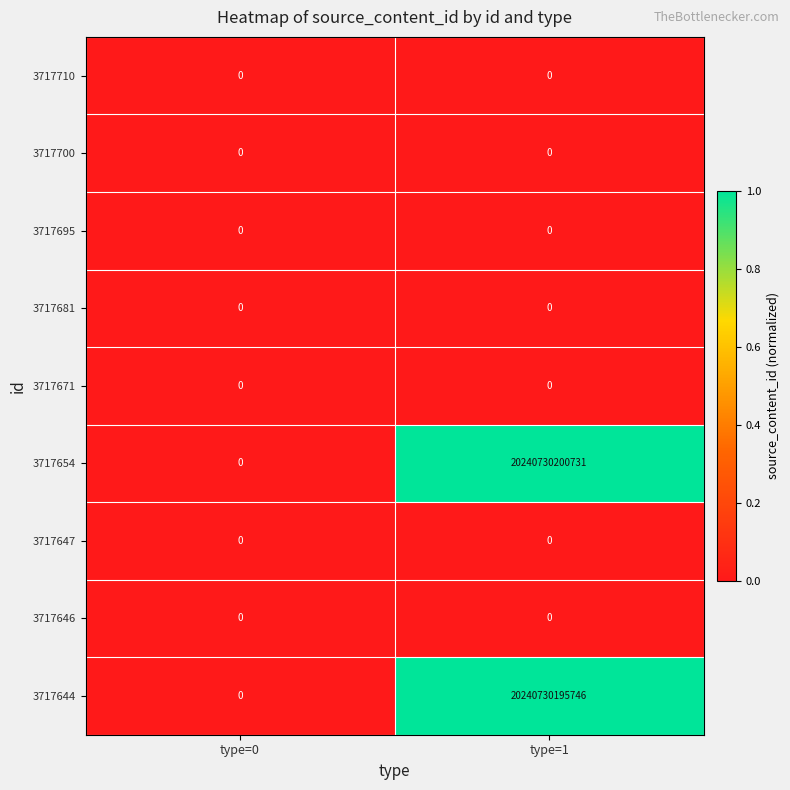

At which category does the chart reach its peak across all series?

type=1